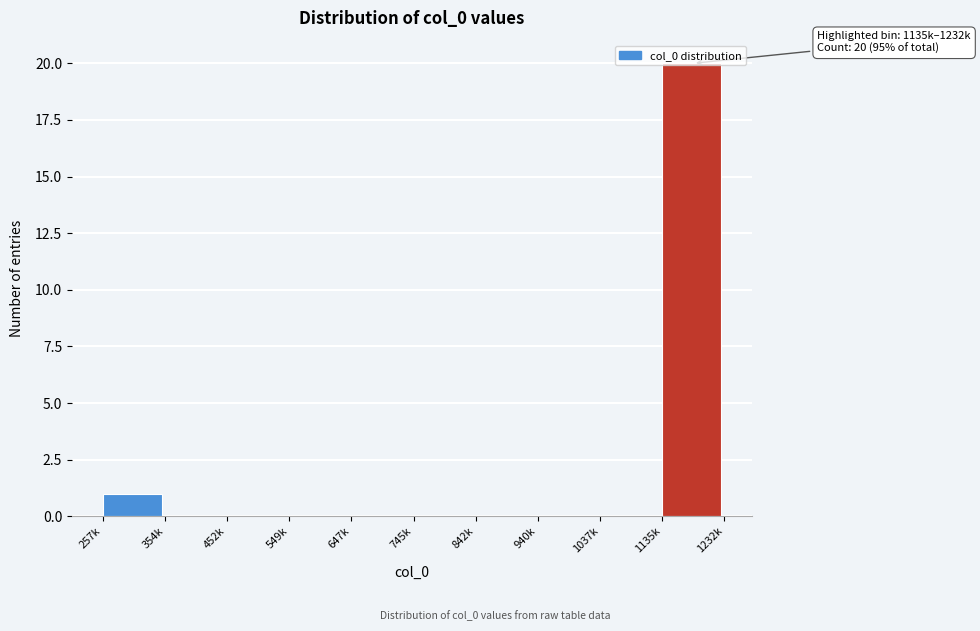

At which category does the chart reach its peak across all series?

1135k